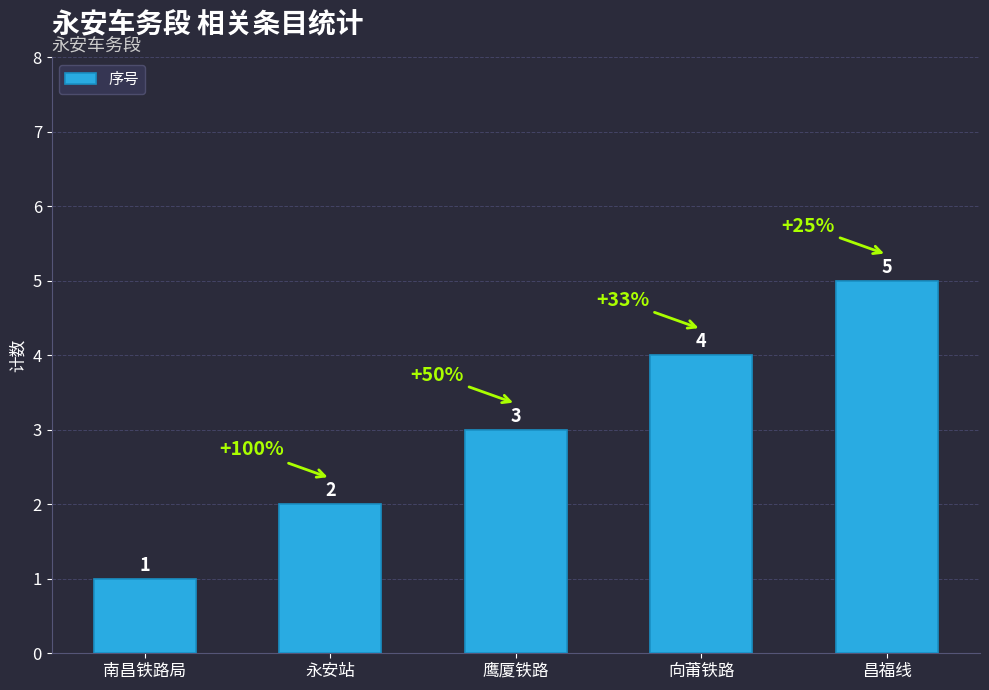

Reading left to right, list all the values displayed in this chart.

1	2	3	4	5